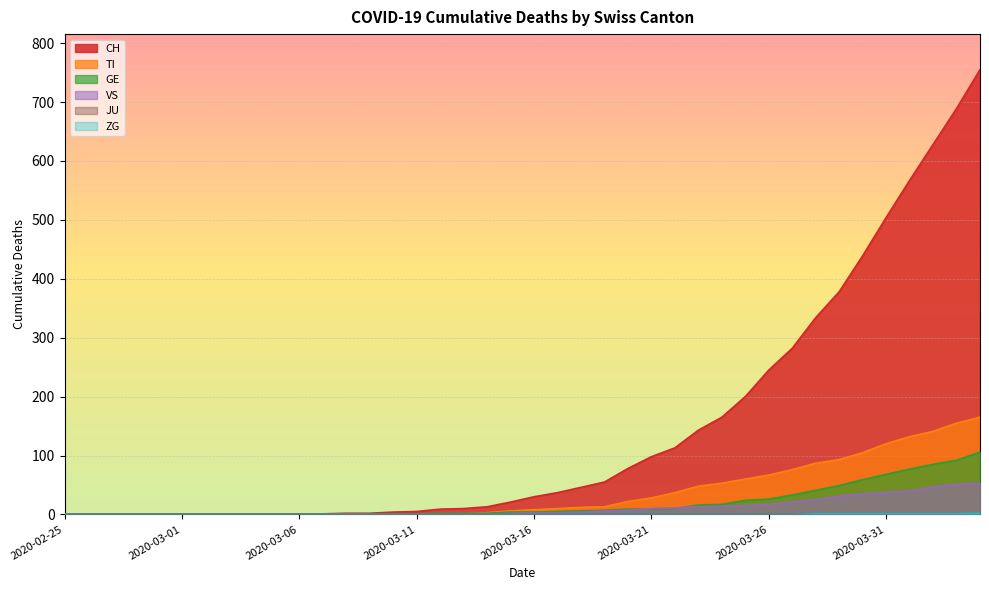

What is the difference between the maximum and minimum values in the TI series?

165